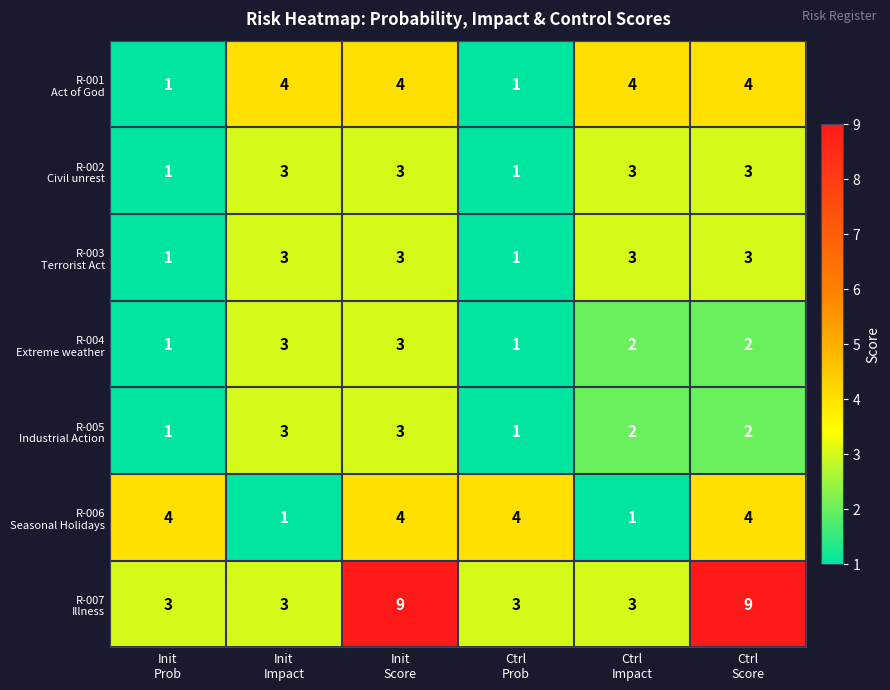

What is the maximum value shown in the chart?

9